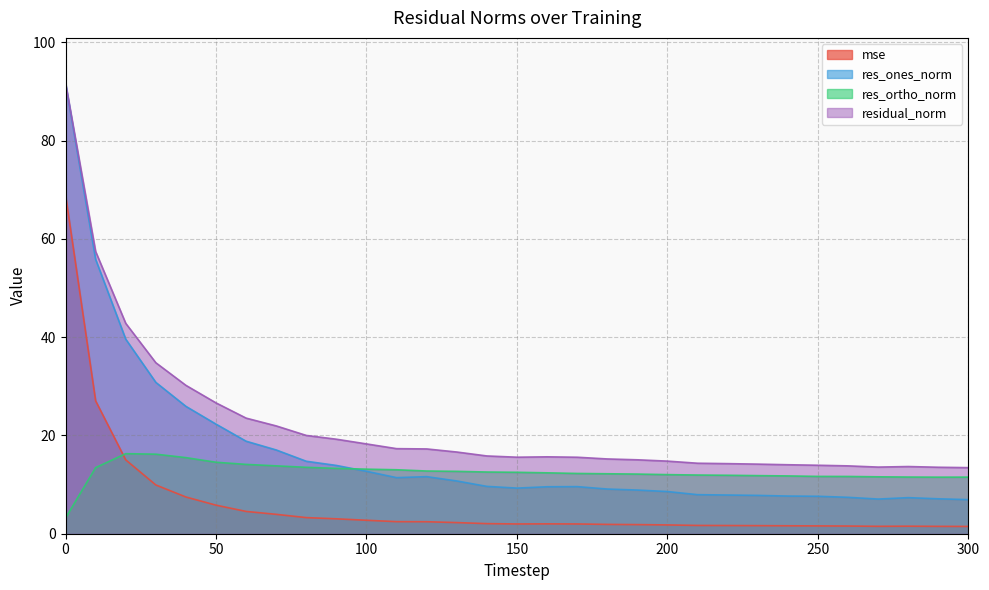

What is the difference between the second highest and minimum values in the res_ortho_norm series?

13.0